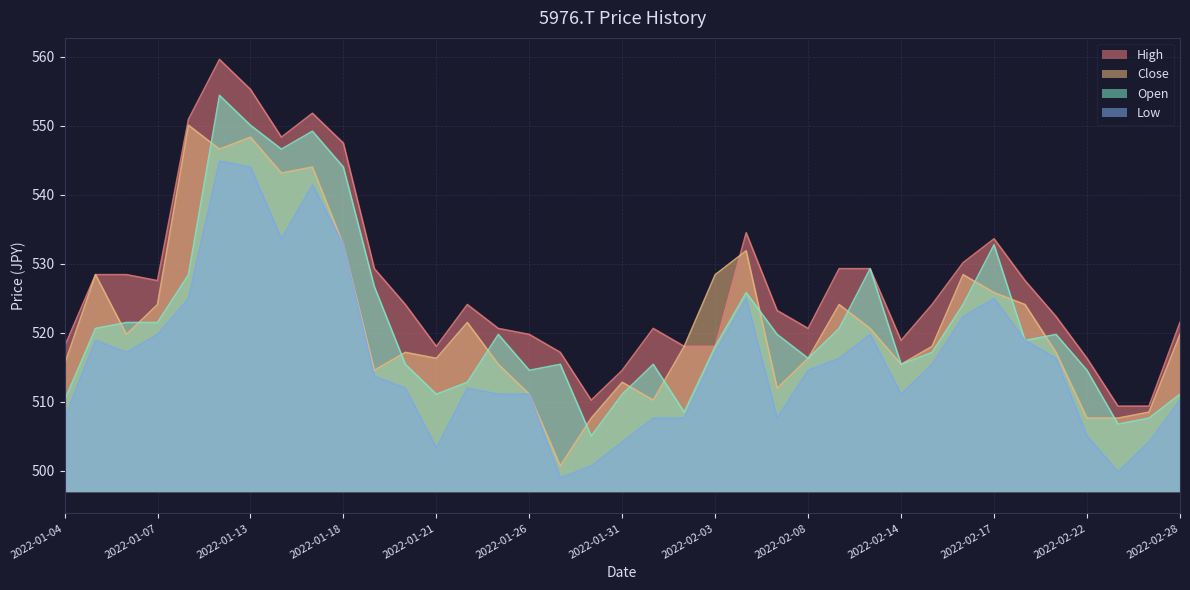

Reading right to left, list all the values displayed in this chart.

Open: 511.1	507.7	506.8	514.6	519.8	518.9	532.8	524.1	517.2	515.5	529.3	520.6	516.3	519.8	525.8	518.1	508.5	515.5	511.1	505.1	515.5	514.6	519.8	512.9	511.1	515.5	526.7	544.0	549.2	546.6	550.1	554.4	528.4	521.5	521.5	520.6	510.3
Close: 519.8	508.5	507.7	507.7	517.2	524.1	525.8	528.4	518.1	515.5	520.7	524.1	516.3	512.0	531.9	528.4	518.1	510.3	512.9	507.7	500.7	511.1	515.5	521.5	516.3	517.2	514.6	532.8	544.0	543.2	548.4	546.6	550.1	524.1	519.8	528.4	515.5
High: 521.5	509.4	509.4	516.3	522.4	527.6	533.6	530.2	524.1	518.9	529.3	529.3	520.7	523.2	534.5	518.1	518.1	520.6	514.6	510.3	517.2	519.8	520.6	524.1	518.1	524.1	529.3	547.5	551.8	548.4	555.3	559.6	551.0	527.6	528.4	528.4	518.1
Low: 510.3	504.2	499.9	505.1	516.3	518.9	525.0	522.4	515.5	511.1	519.8	516.3	514.6	507.7	525.0	517.2	507.7	507.7	504.2	500.7	499.0	511.1	511.1	512.0	503.3	512.0	513.7	532.8	541.4	533.6	544.0	544.9	525.0	519.8	517.2	518.9	507.7